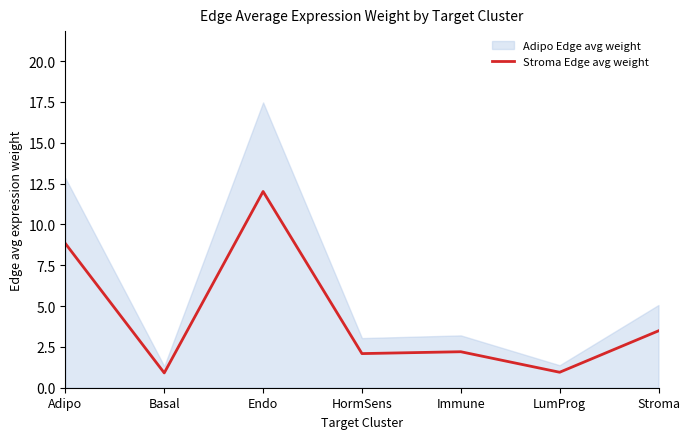

At which label is the value closest to 6?

Stroma